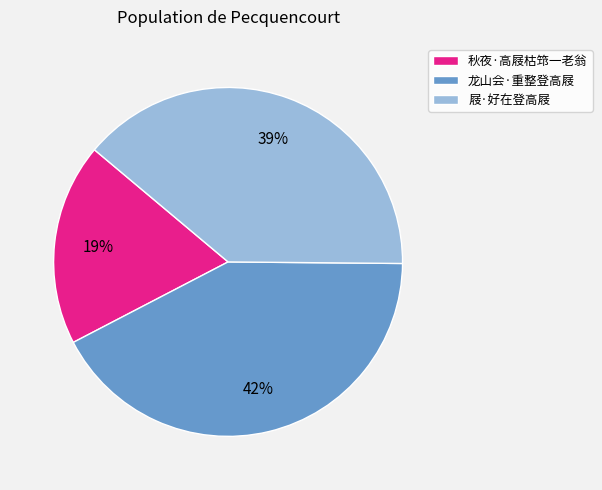

To the nearest percent, what is the average slice percentage?

33%